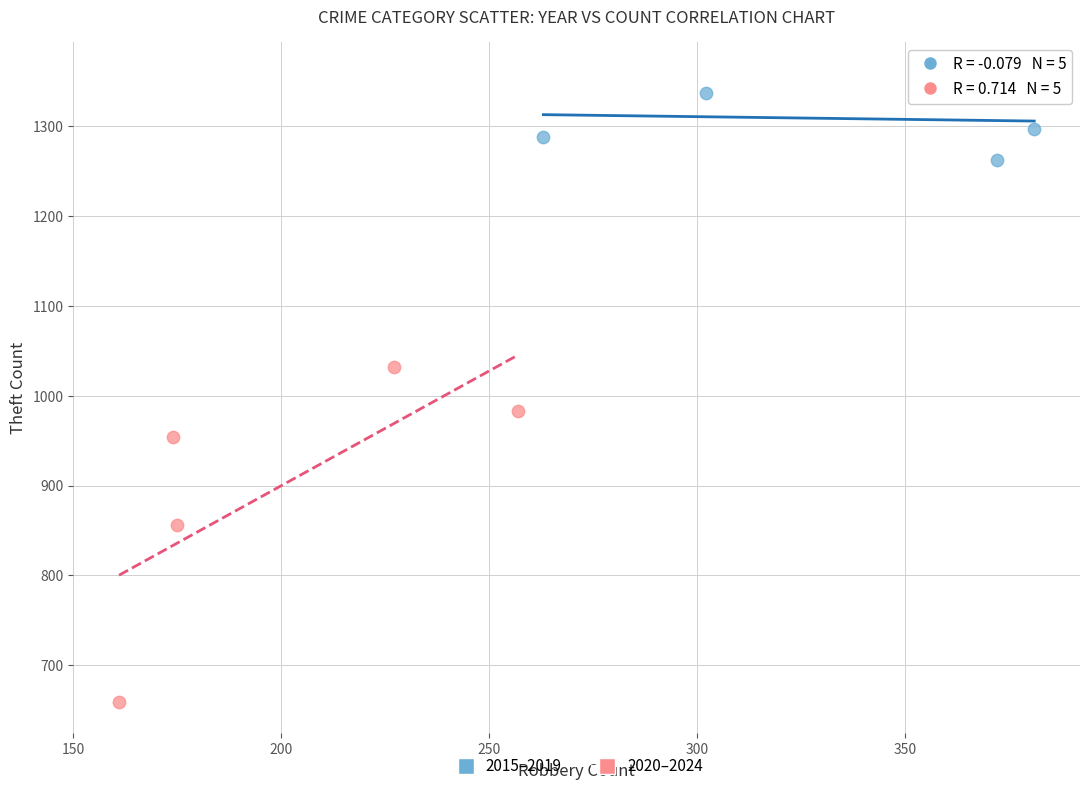

What are all the series names shown in the legend?

2015–2019, 2020–2024